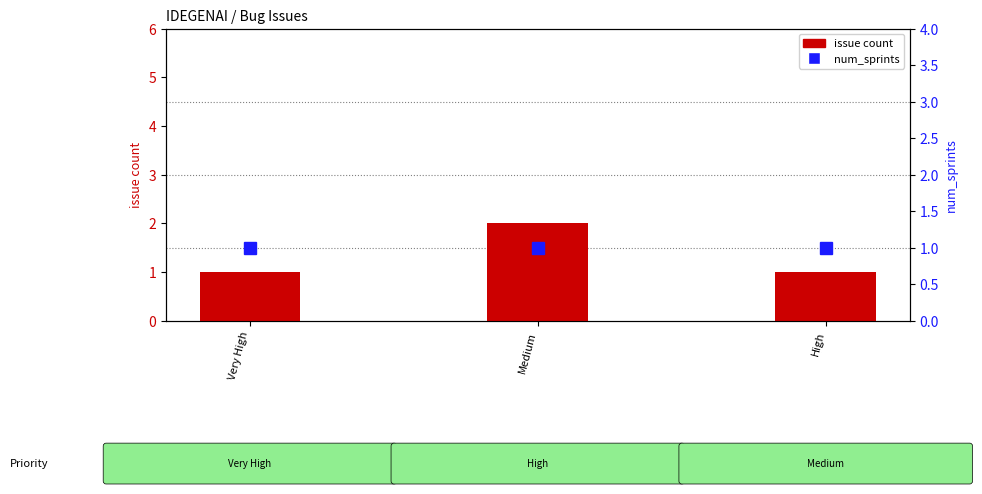

Which series changed the most between Medium and High?

issue count